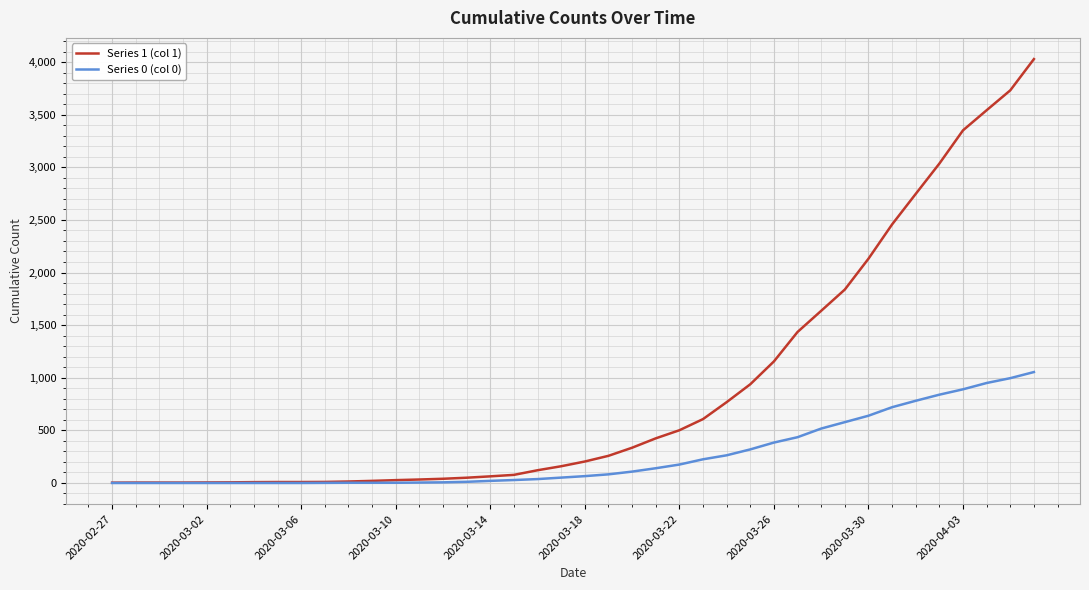

Which series has the largest range (max minus min)?

Series 1 (col 1)